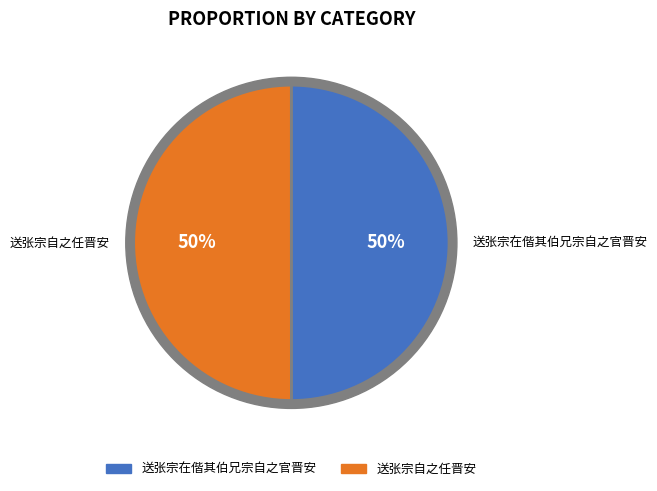

Does 送张宗在偕其伯兄宗自之官晋安 account for over 50% of the chart?

No